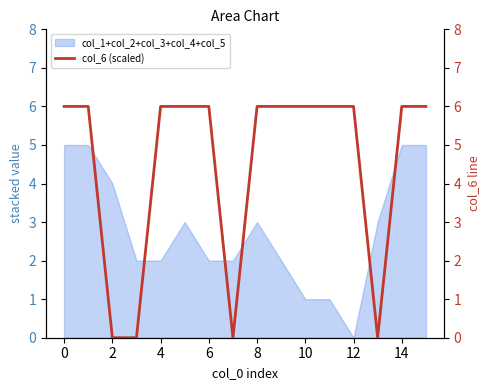

True or false: col_1+col_2+col_3+col_4+col_5 has a value of 3 at 6.

False